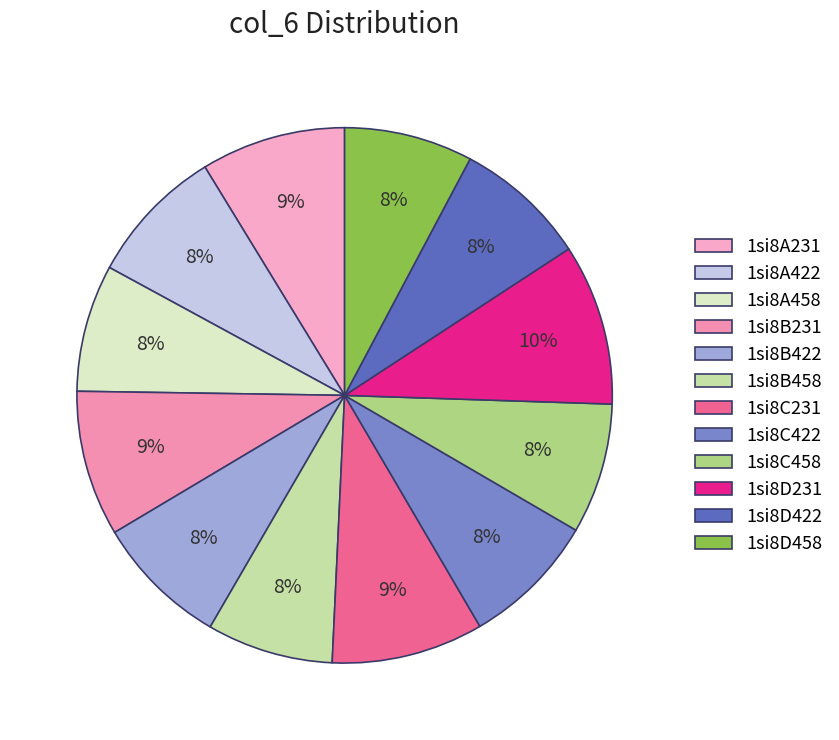

To the nearest percent, what percentage of the pie is 1si8D231?

10%